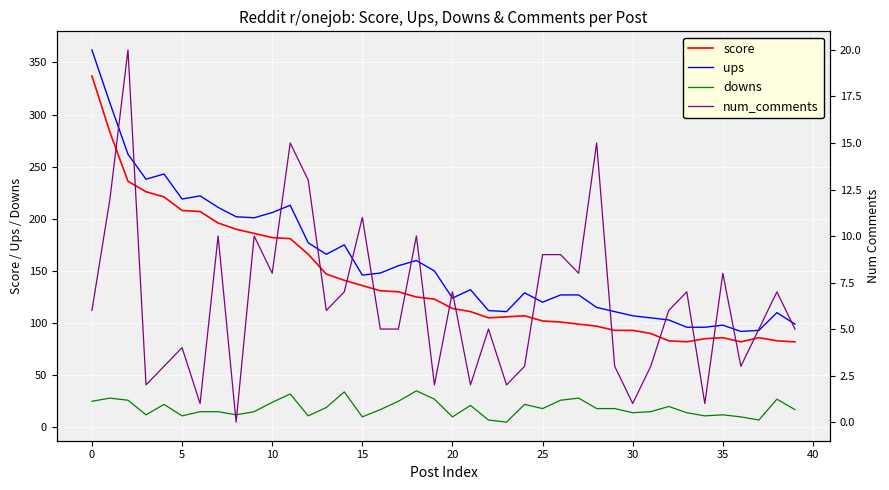

What is the greatest value displayed?

362